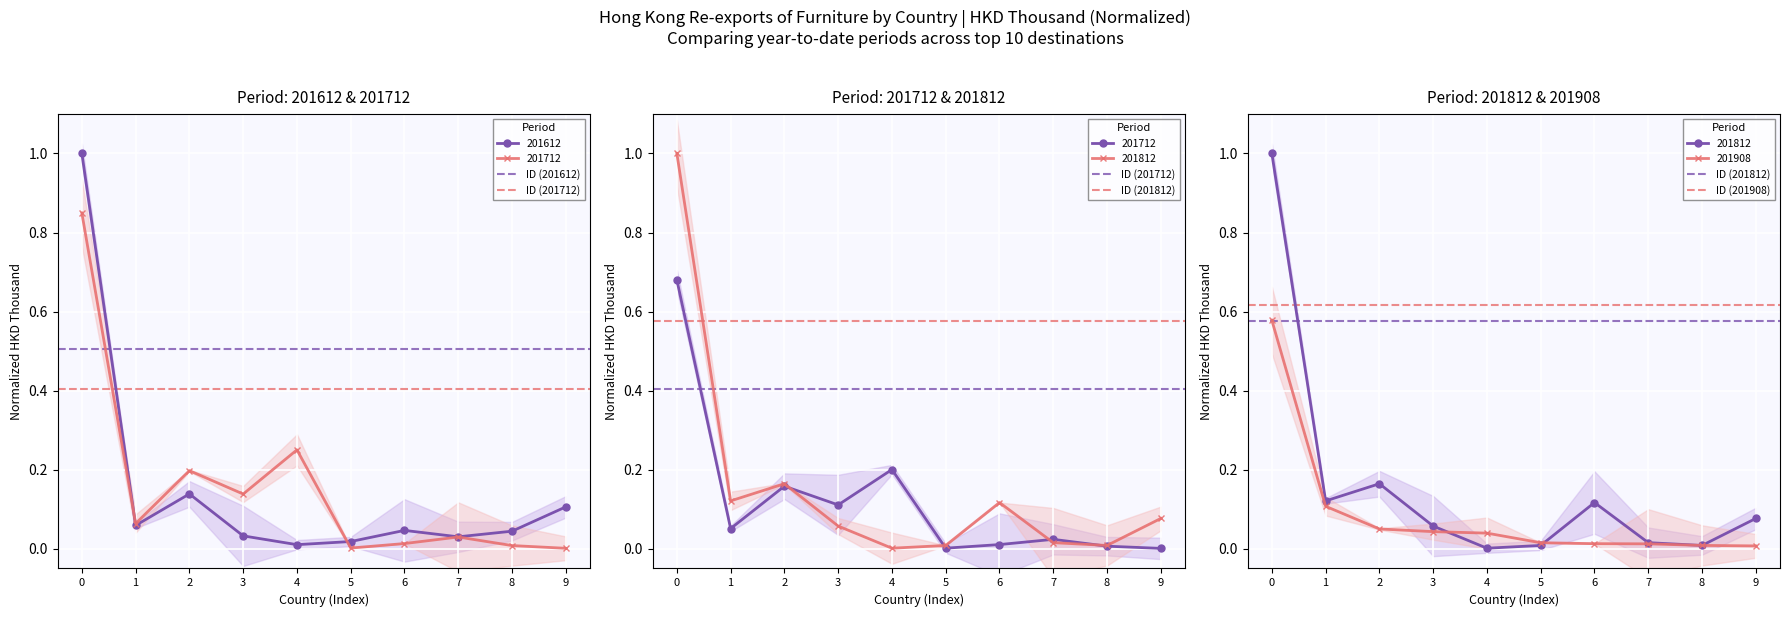

What is the maximum value for ID (201712)?

0.4